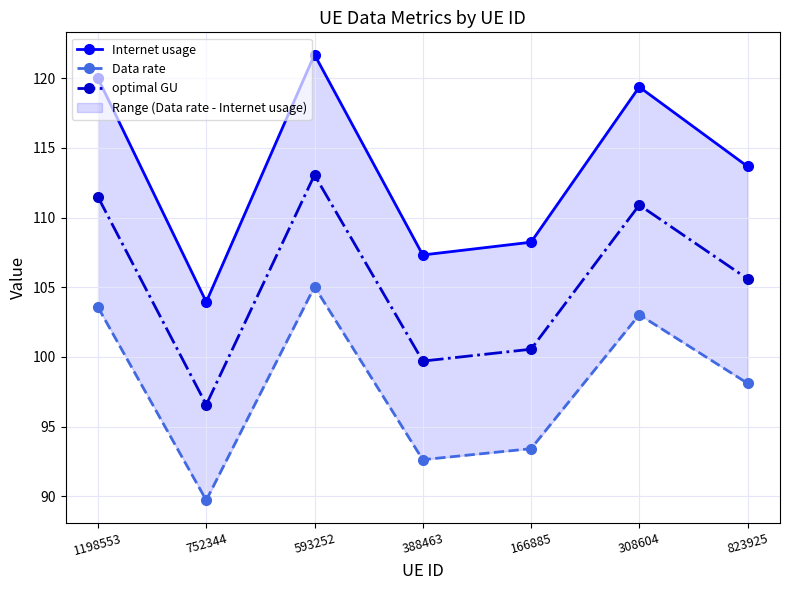

What is the spread (max minus min) of values at 166885?

14.8